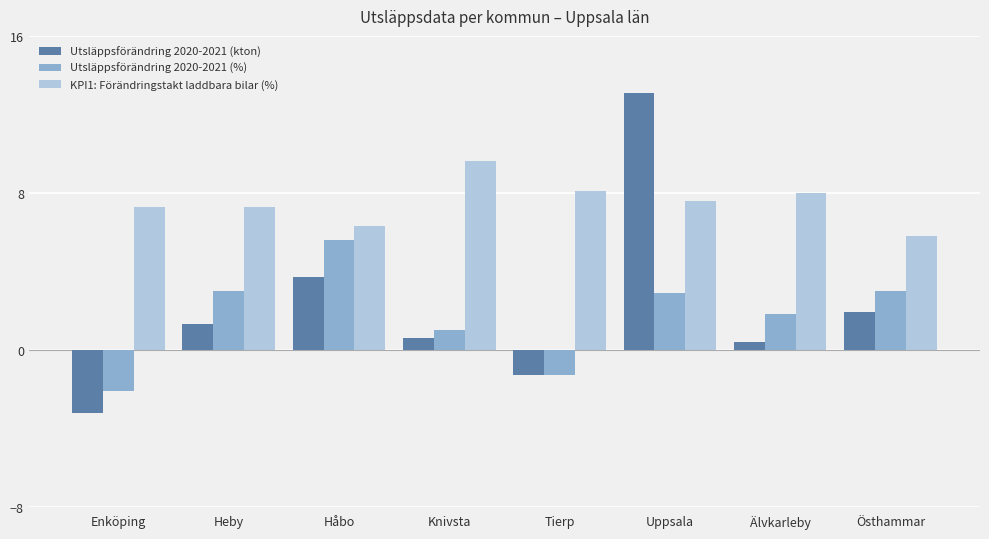

What is the total value across all series at Tierp?

5.5